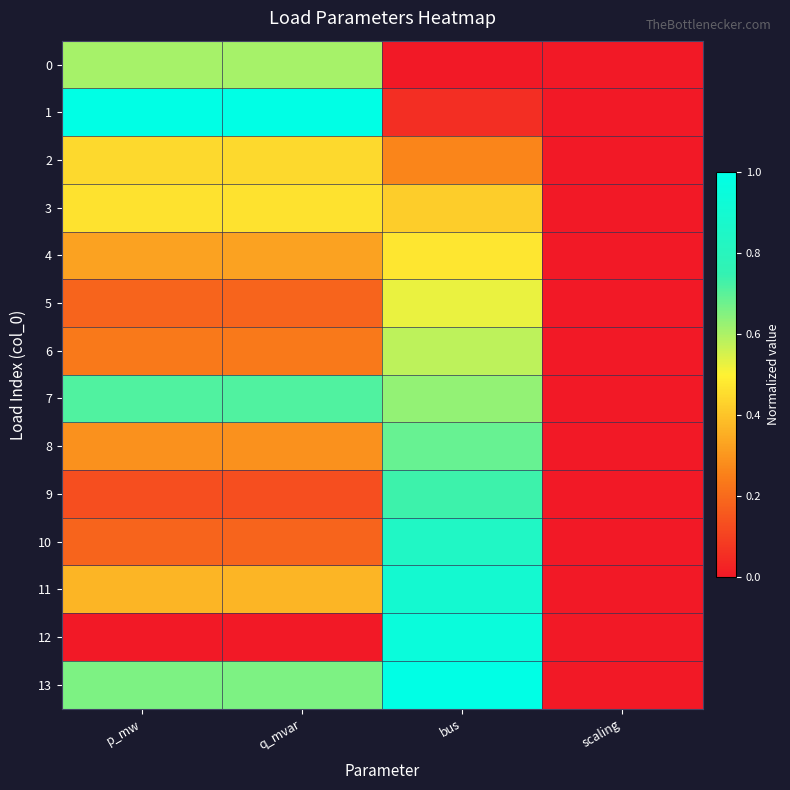

Rank the series by their maximum value, from highest to lowest.

1, 13, 12, 11, 10, 9, 7, 8, 0, 6, 5, 4, 3, 2